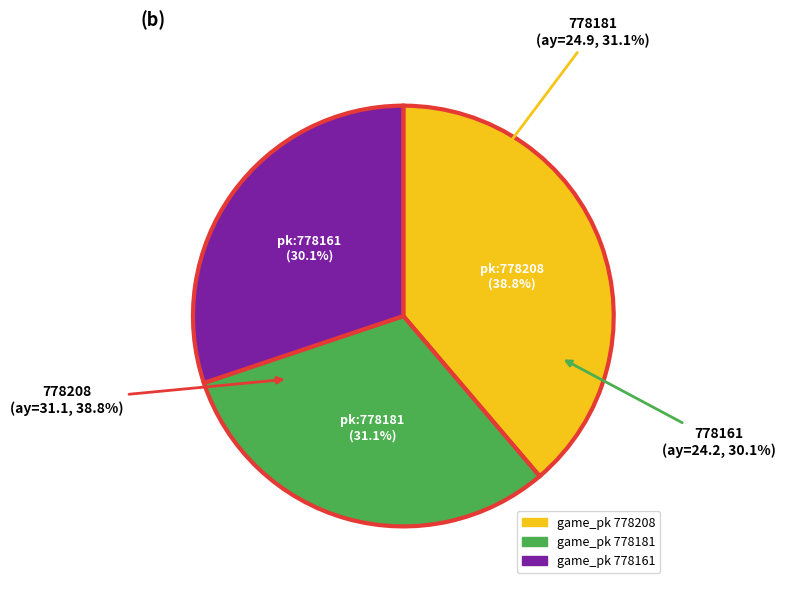

What percentage is NOT represented by 778181?

68.9%